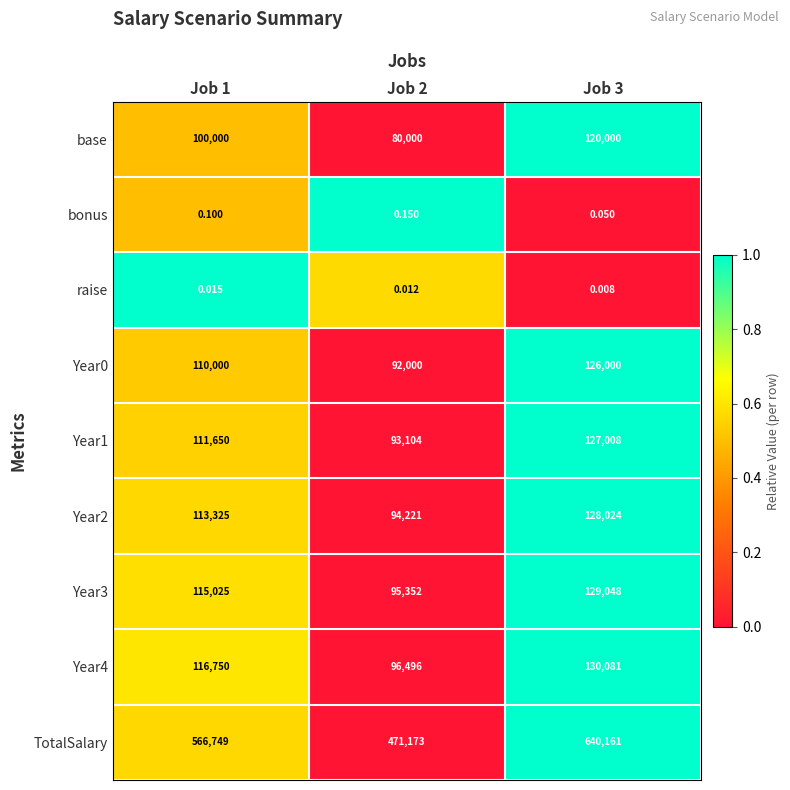

What is the spread (max minus min) of values at Job 3?

640161.0